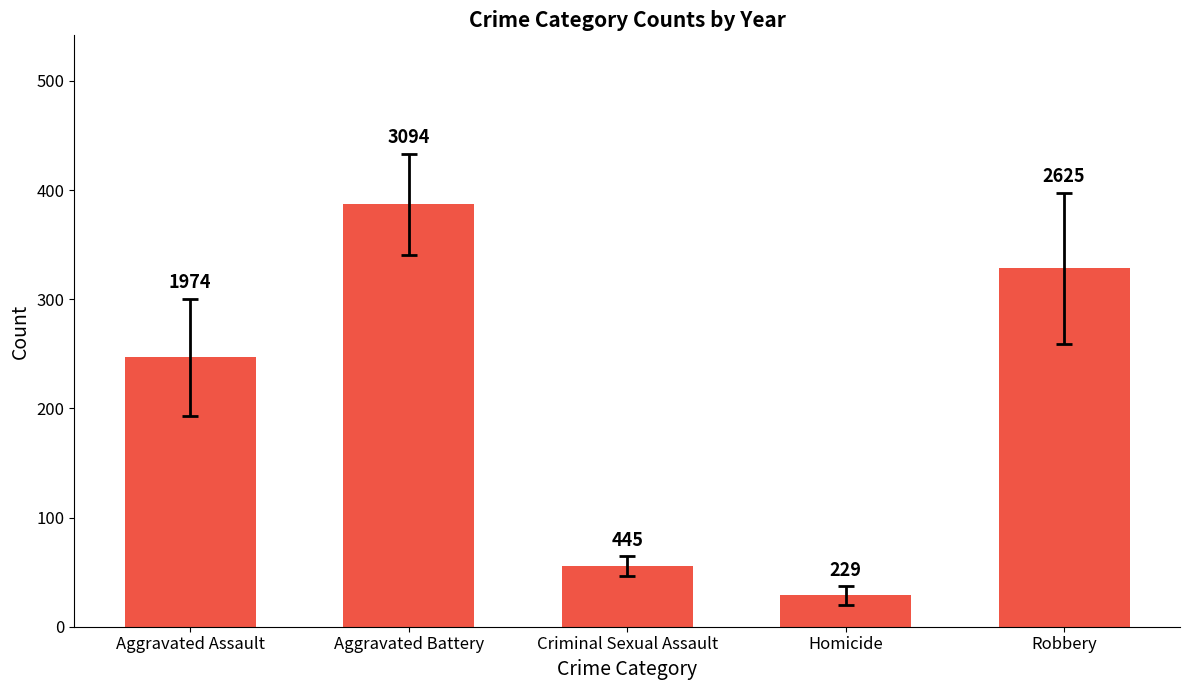

Approximately how many times larger is the value at Homicide compared to Robbery?

0.1